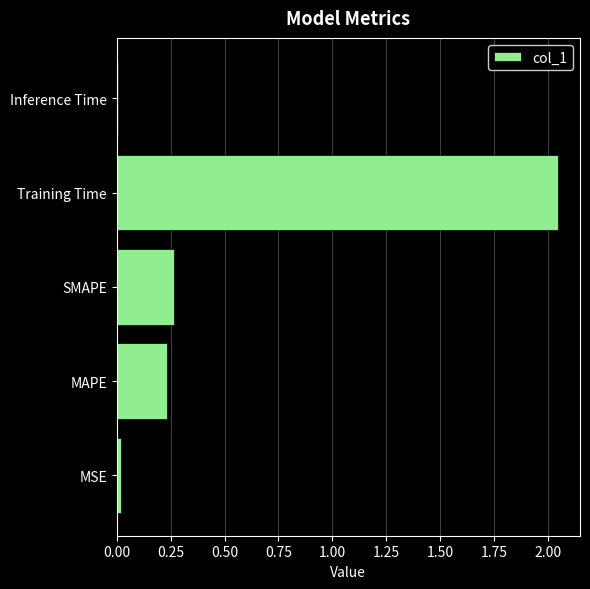

The value at MAPE is 0.4. True or false?

False